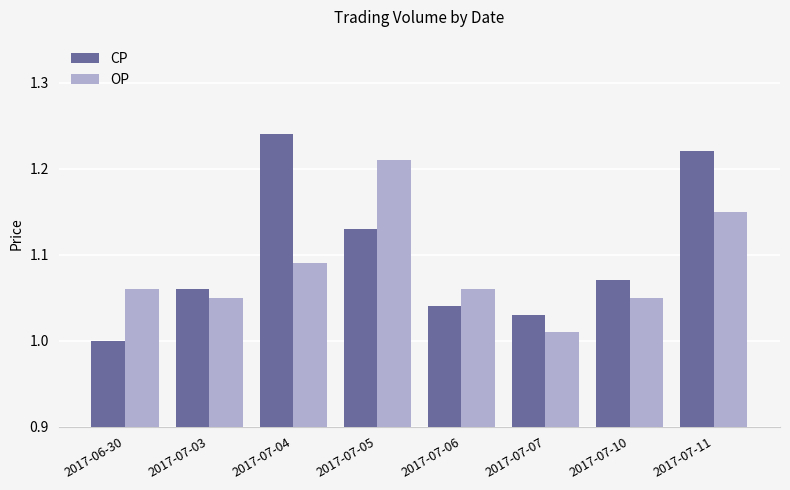

What is the total value across all series at 2017-07-06?

2.1